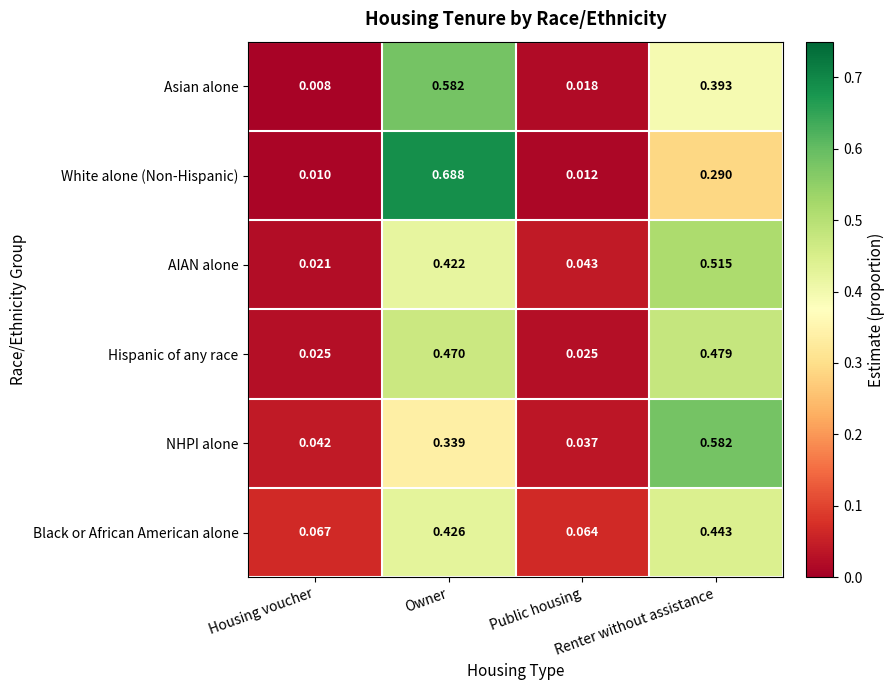

Which series has the largest range (max minus min)?

White alone (Non-Hispanic)